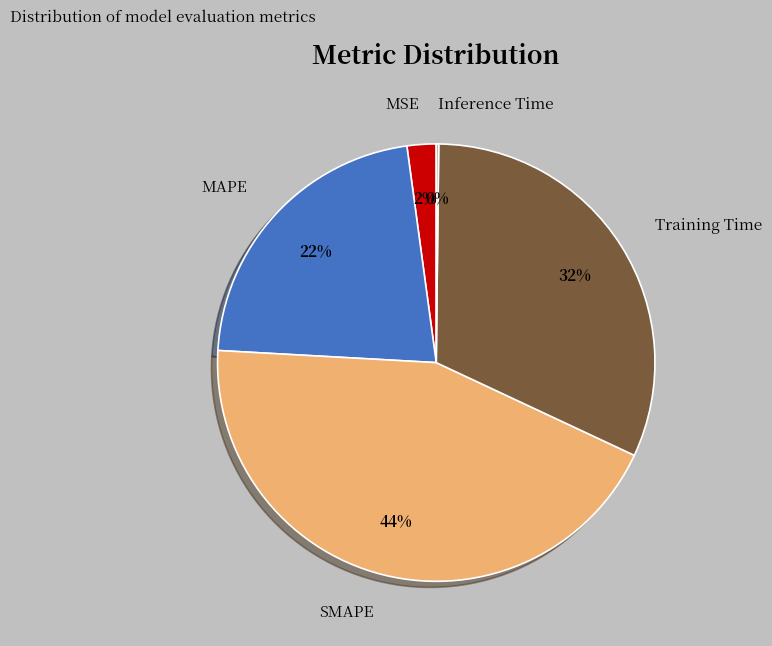

Is the sum of Training Time and MSE greater than half?

No